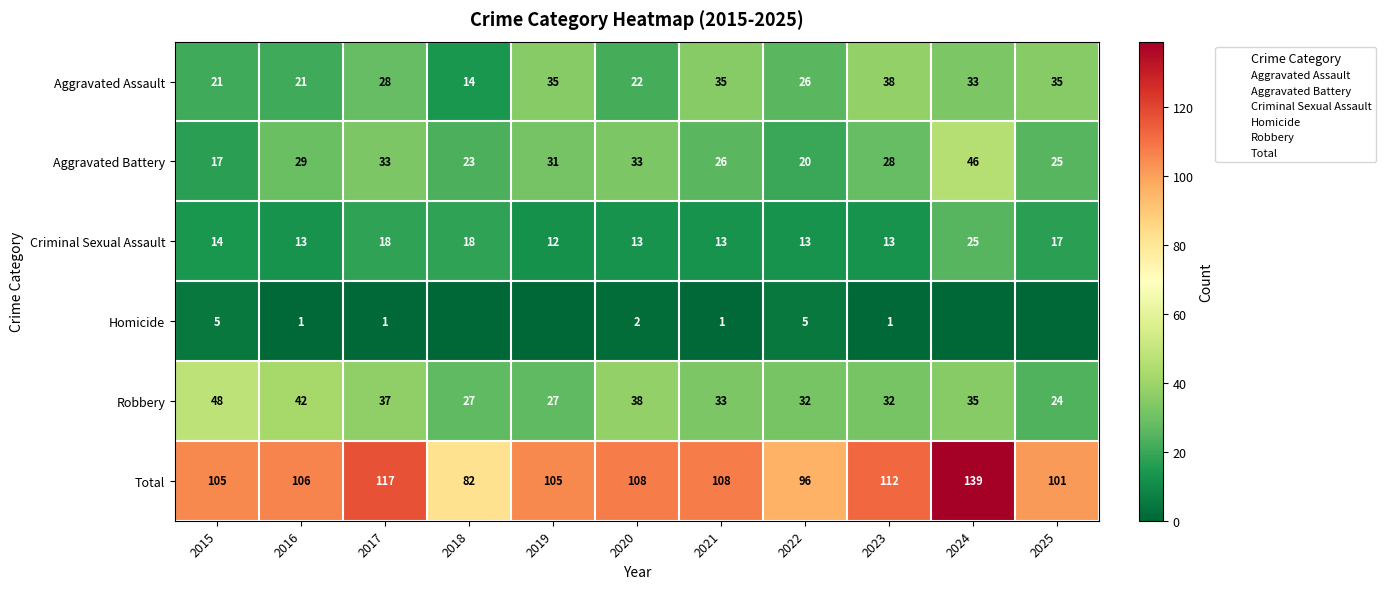

What is the maximum value shown in the chart?

139